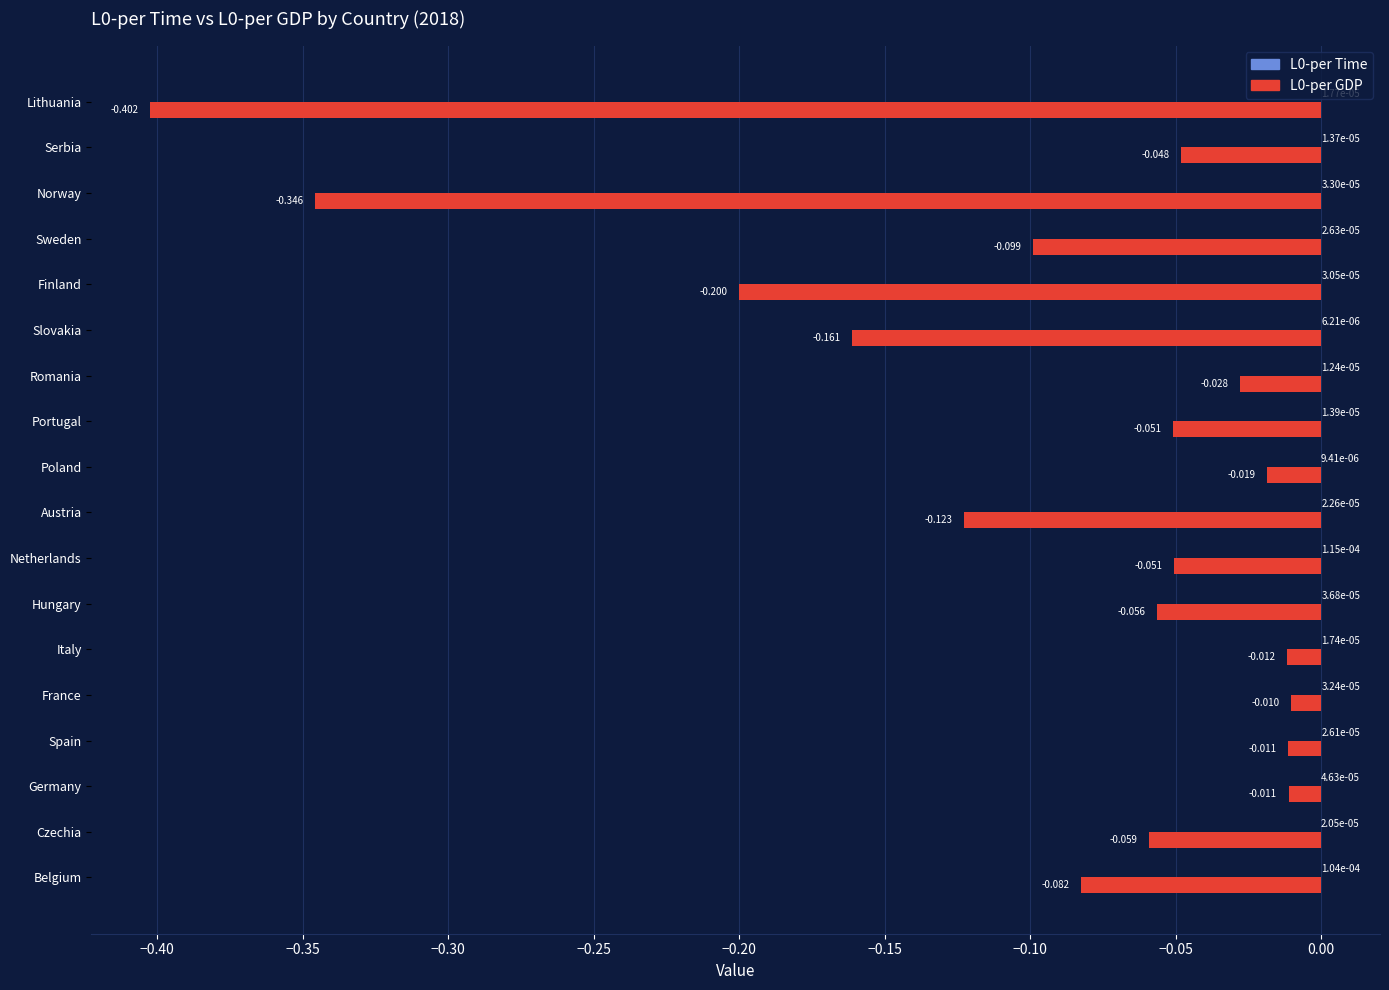

At which category is the sum across all series the highest?

France